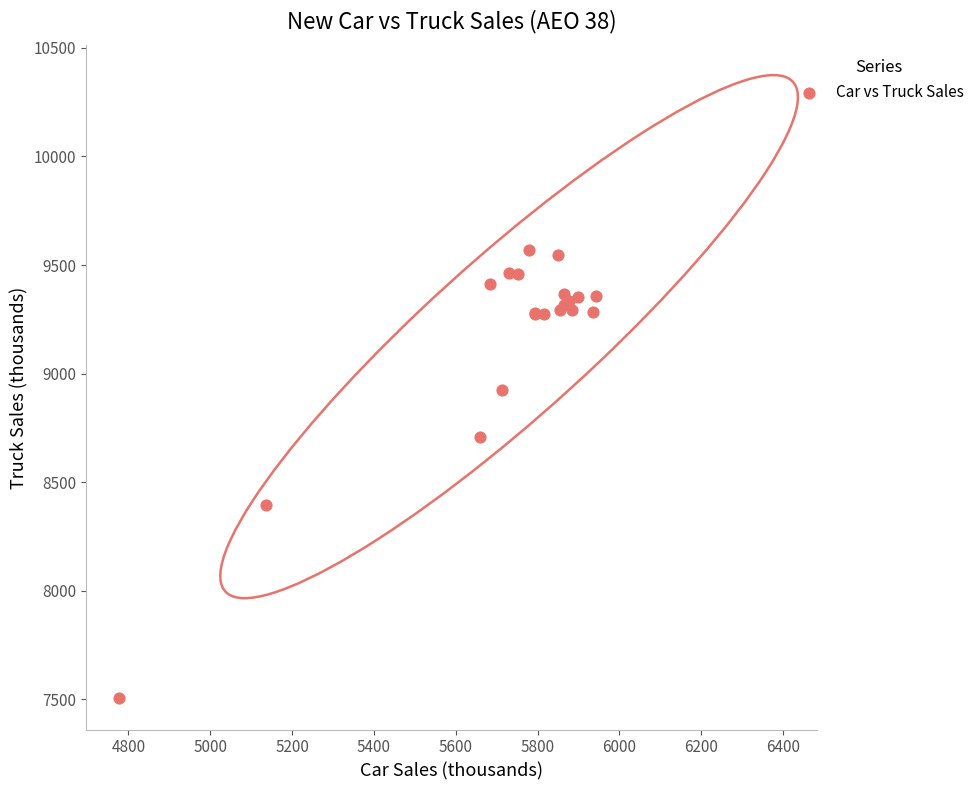

What Y value in the scatter plot is closest to 8535?

8394.1